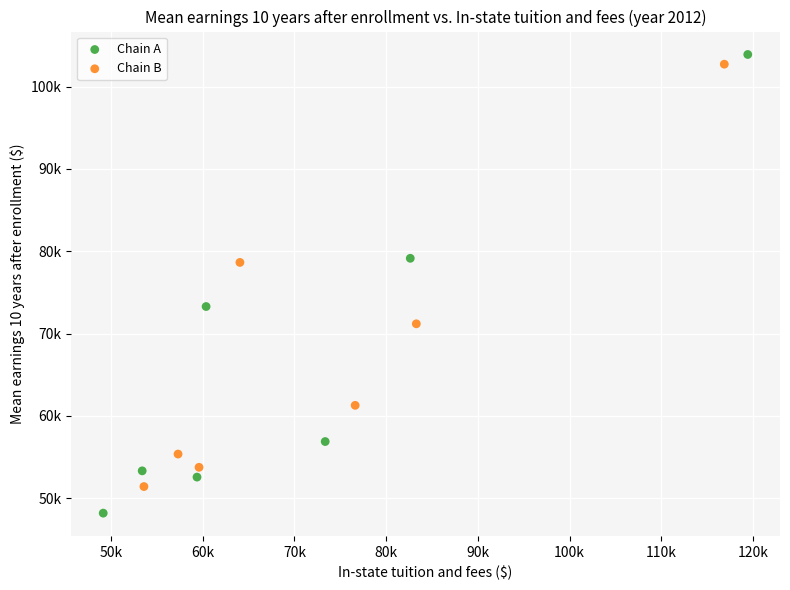

What are all the series names shown in the legend?

Chain A, Chain B